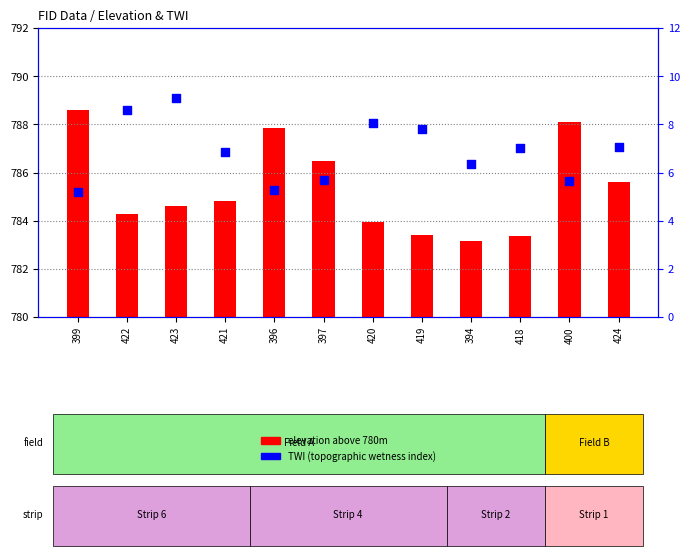

Which series has the widest spread of Y values?

elevation above 780m